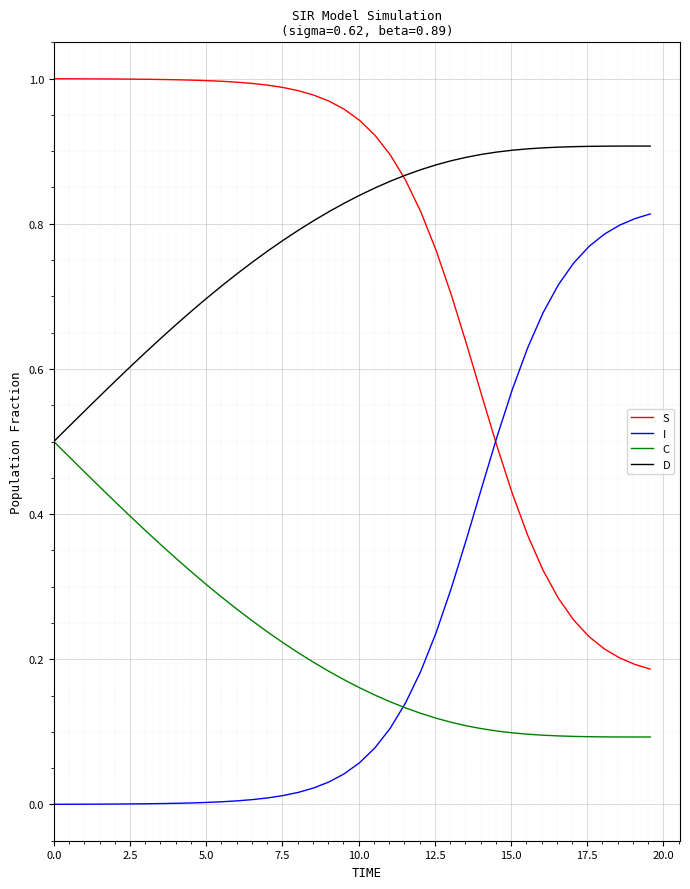

How many intersections are there between I and S?

1